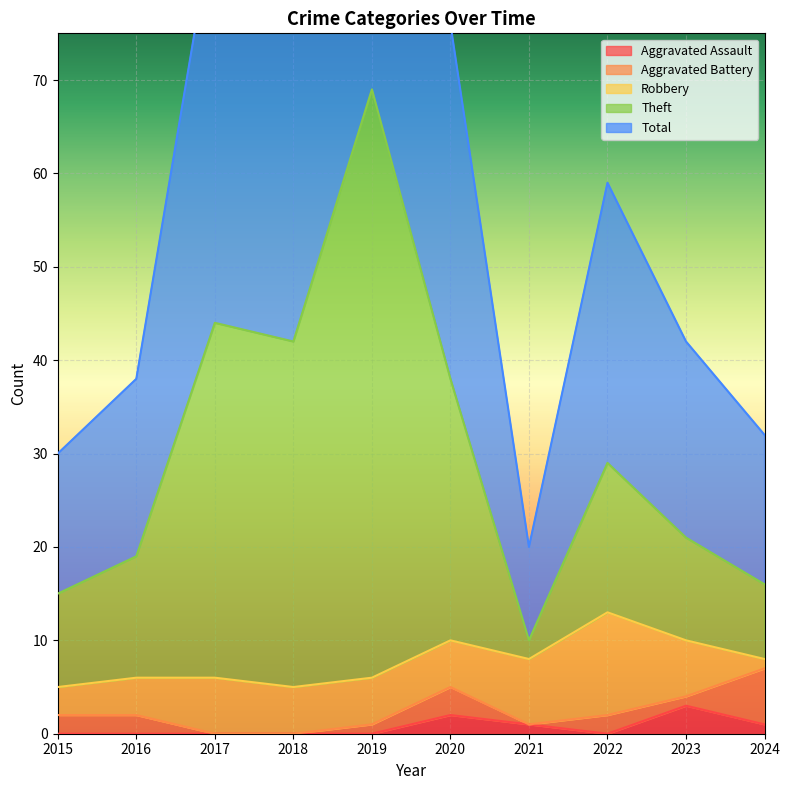

At how many categories does at least one series exceed 8?

10